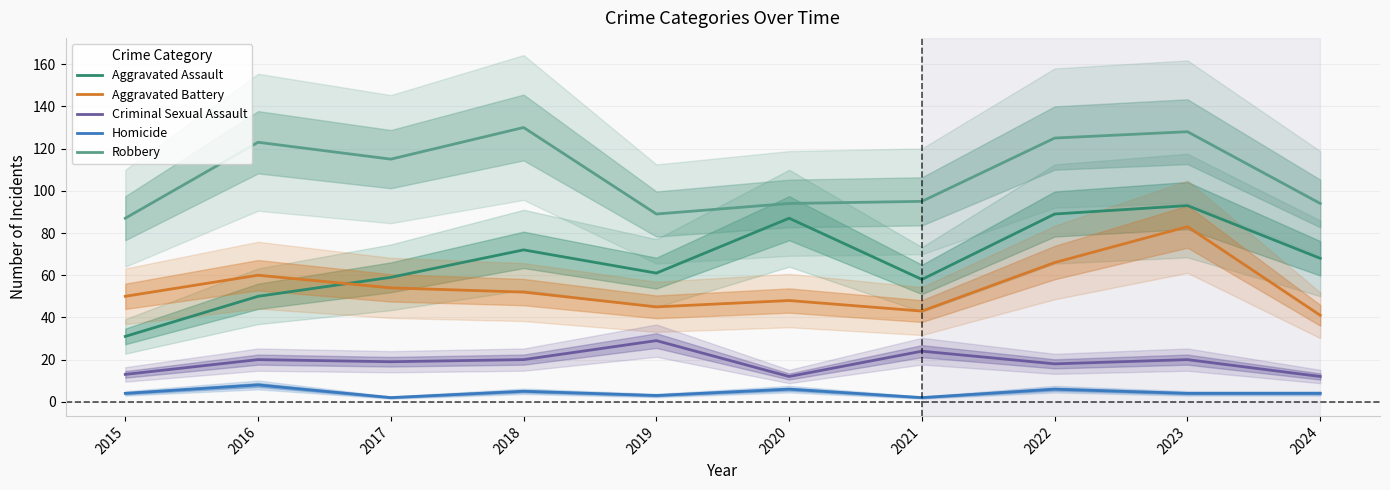

Which has a higher value, 2022 or 2023?

2023